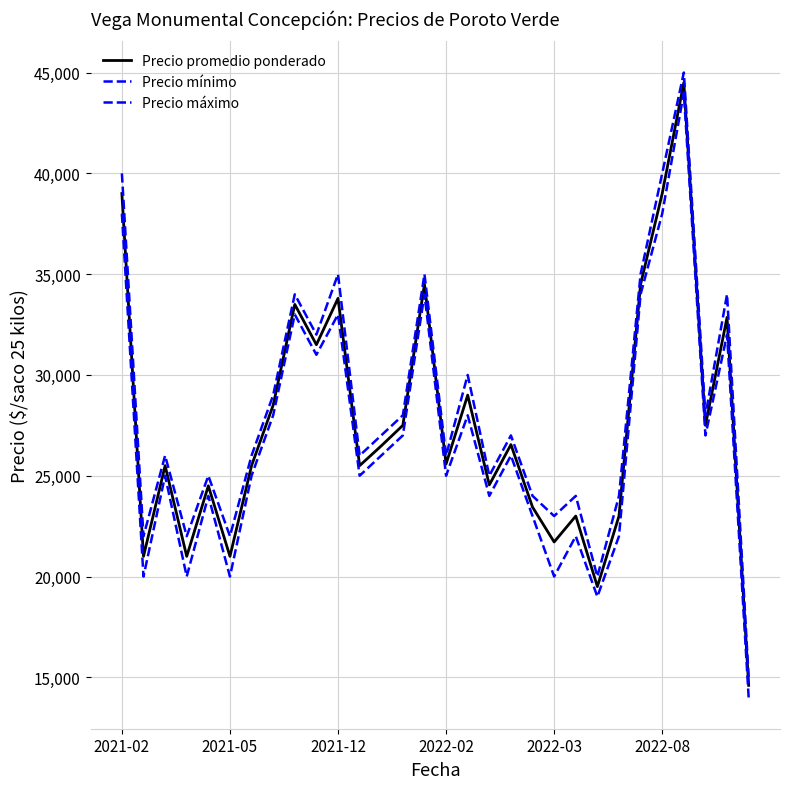

Does the chart display data point markers on the line(s)?

No